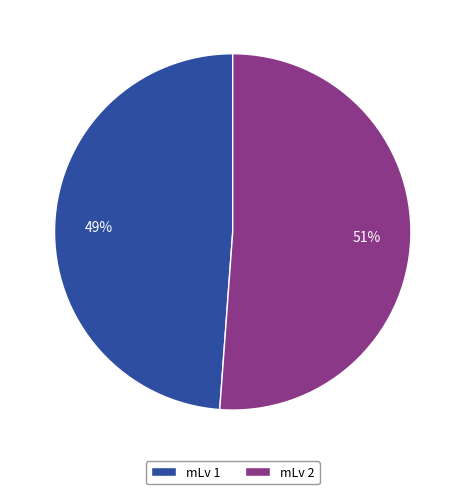

Is it true that mLv 2 is 38% of the pie?

False